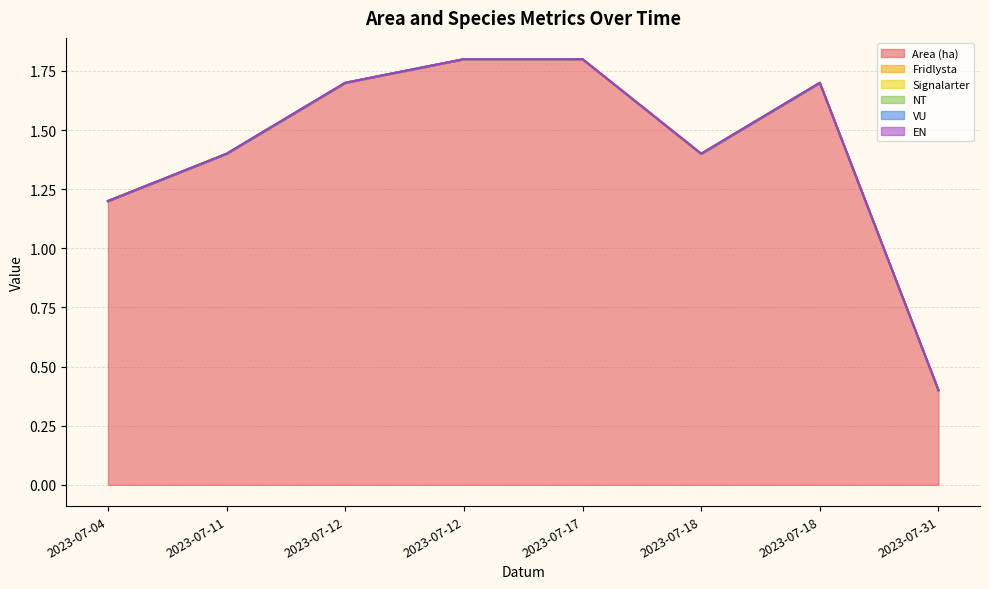

Is it true that Area (ha) equals 0.2 at 2023-07-31?

False